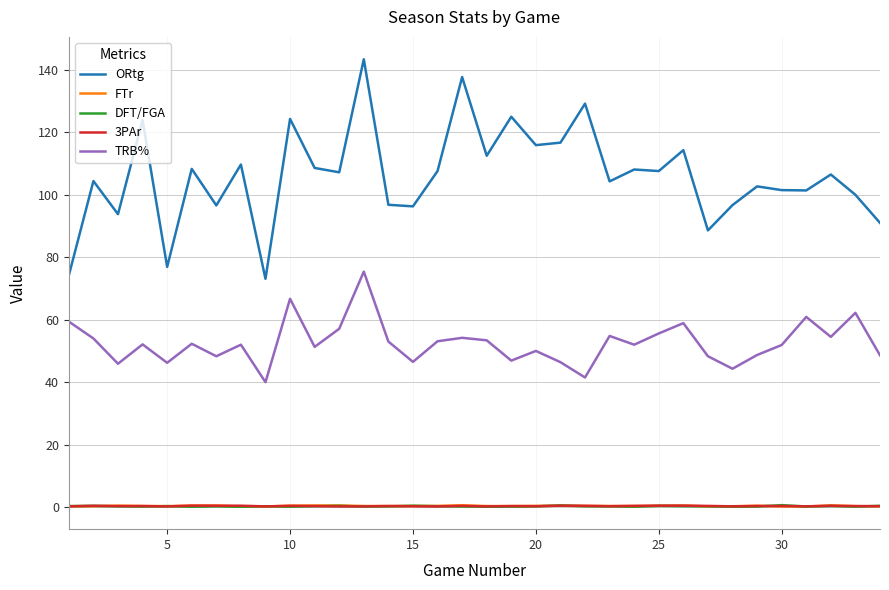

Which series has the largest range (max minus min)?

ORtg